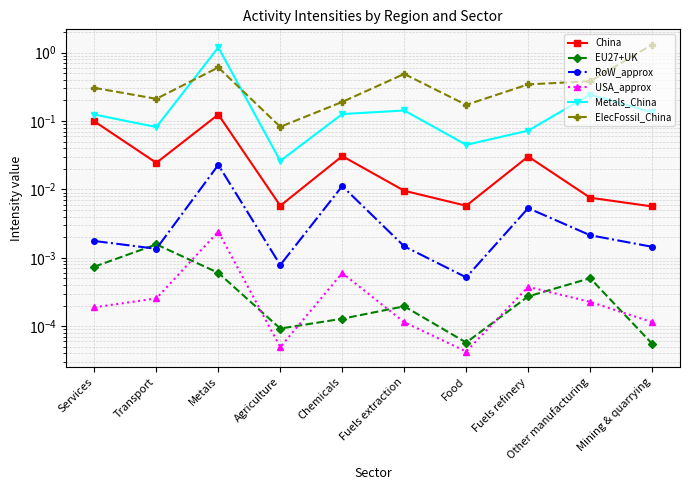

What is the label of the 3rd point from the right?

Fuels refinery